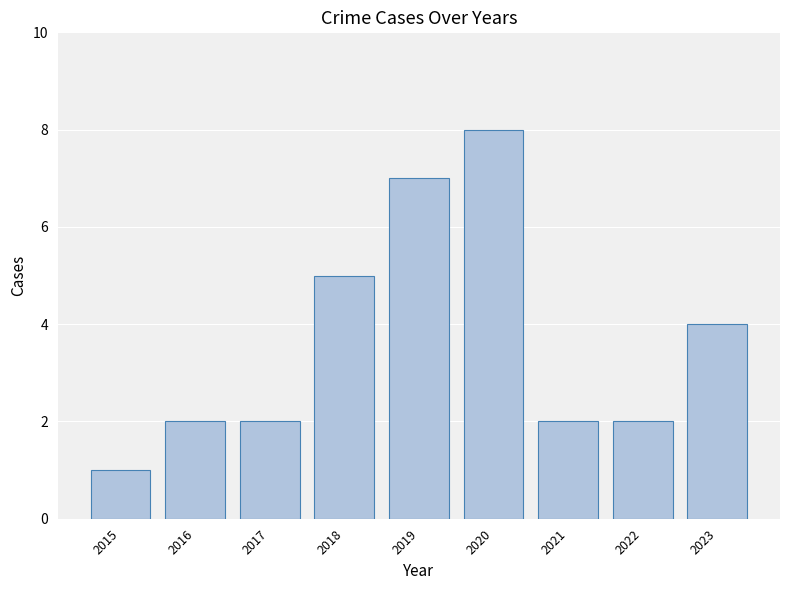

What is the difference between the maximum and minimum values?

7